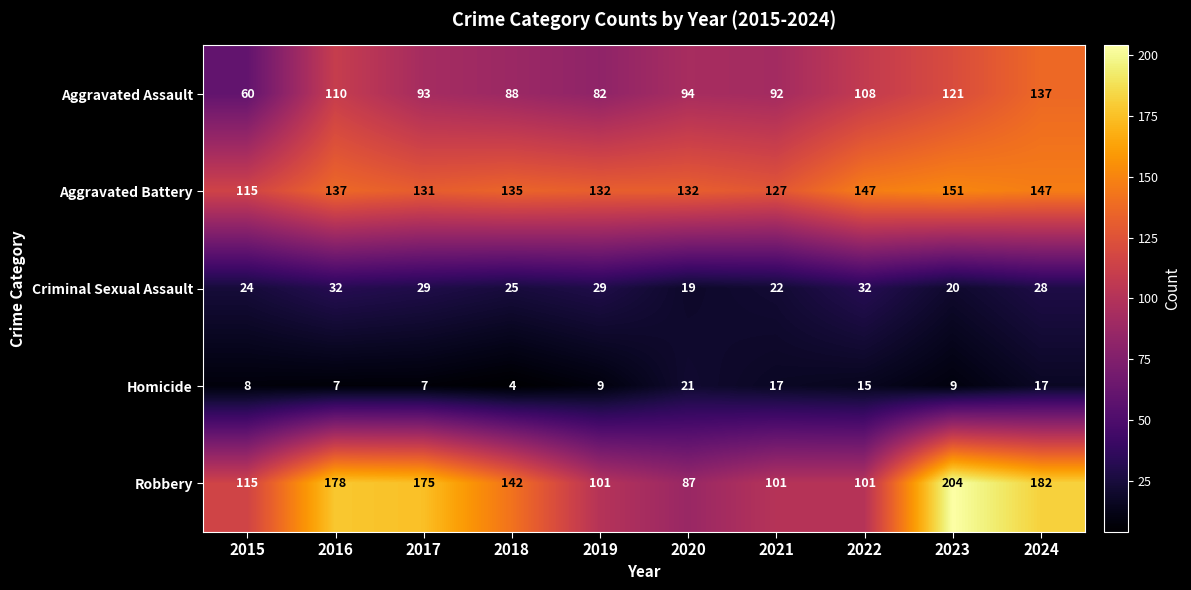

List the series in order of their peak value, lowest first.

Homicide, Criminal Sexual Assault, Aggravated Assault, Aggravated Battery, Robbery